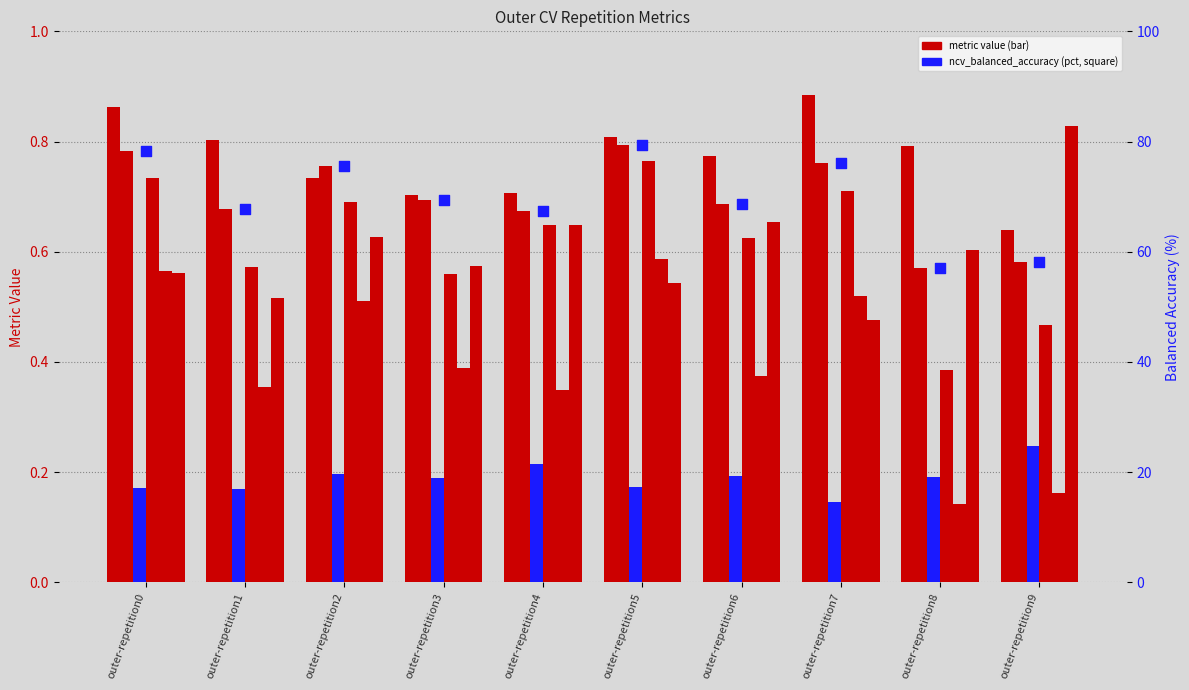

Which series reaches the minimum Y coordinate?

ncv_balanced_accuracy